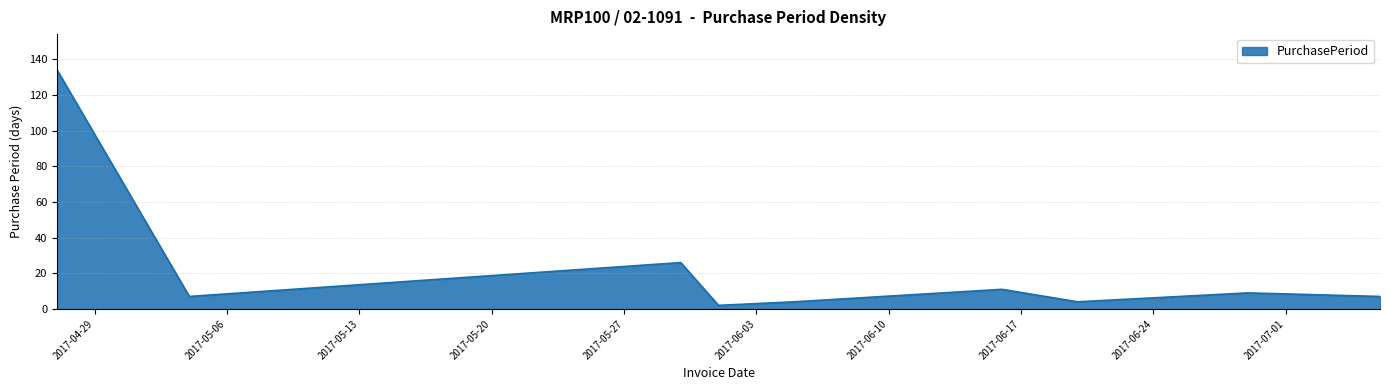

What is the maximum value shown in the chart?

134